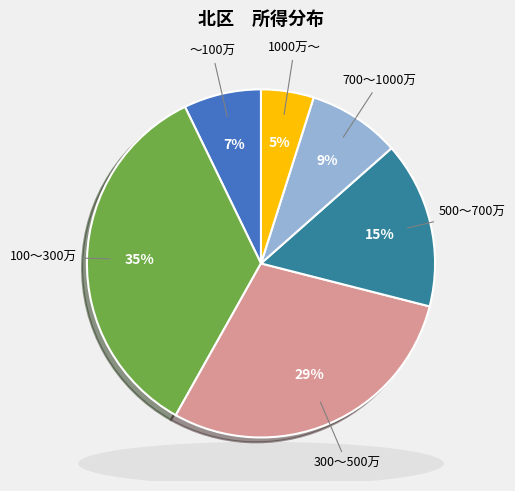

Does any single category account for the majority?

No